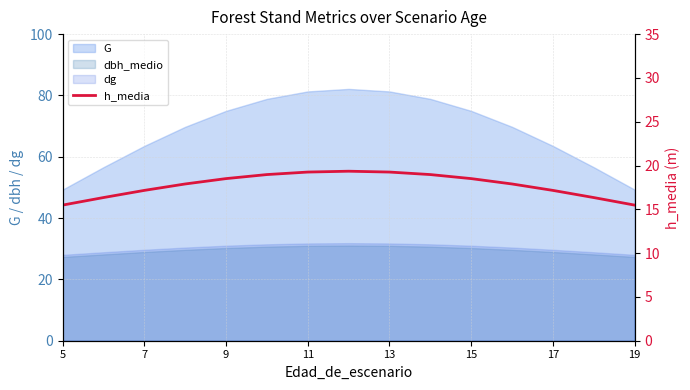

What is the difference between the maximum and minimum values?

3.9